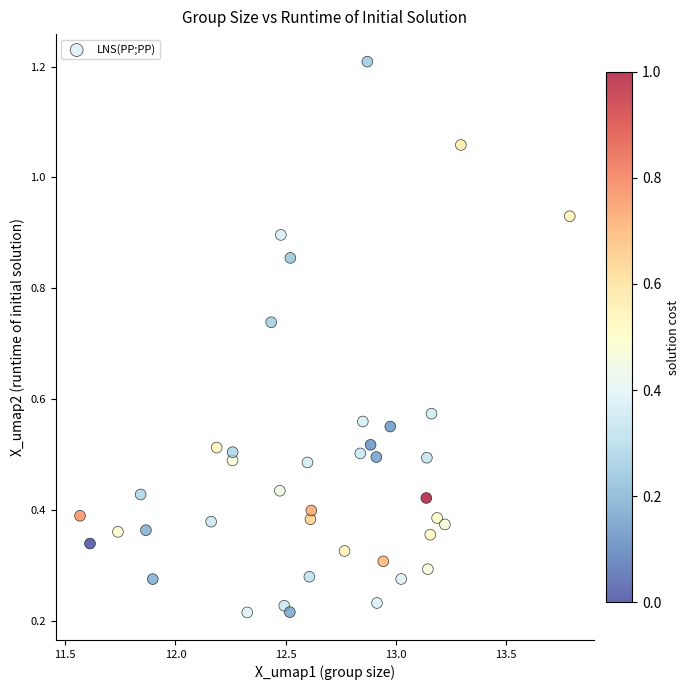

What is the range of X values (max minus min)?

2.2